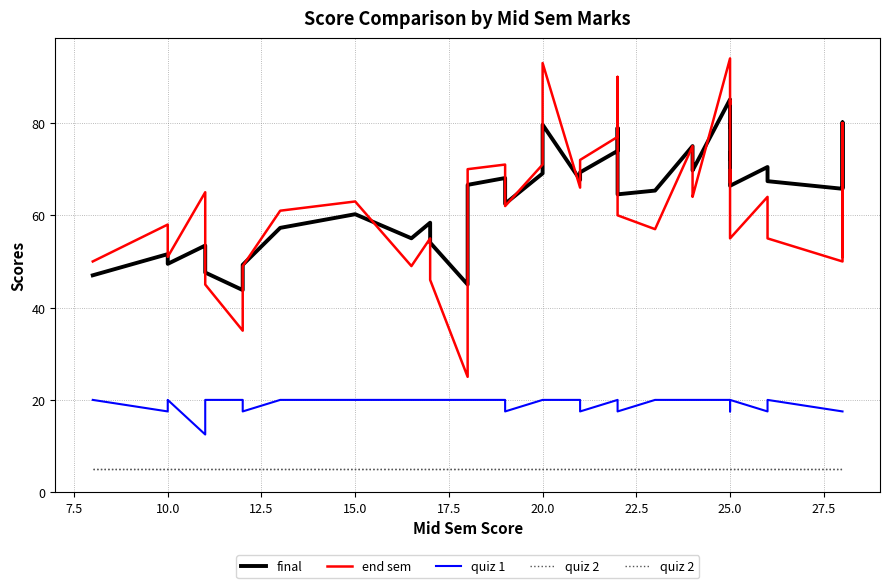

Is it true that quiz 2 equals 1.8 at 38?

False